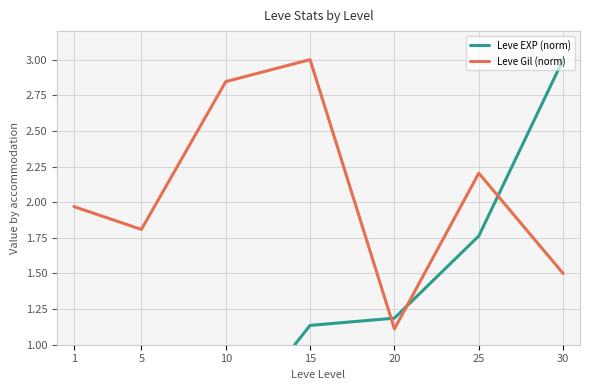

Between 1 and 25, which is larger?

25